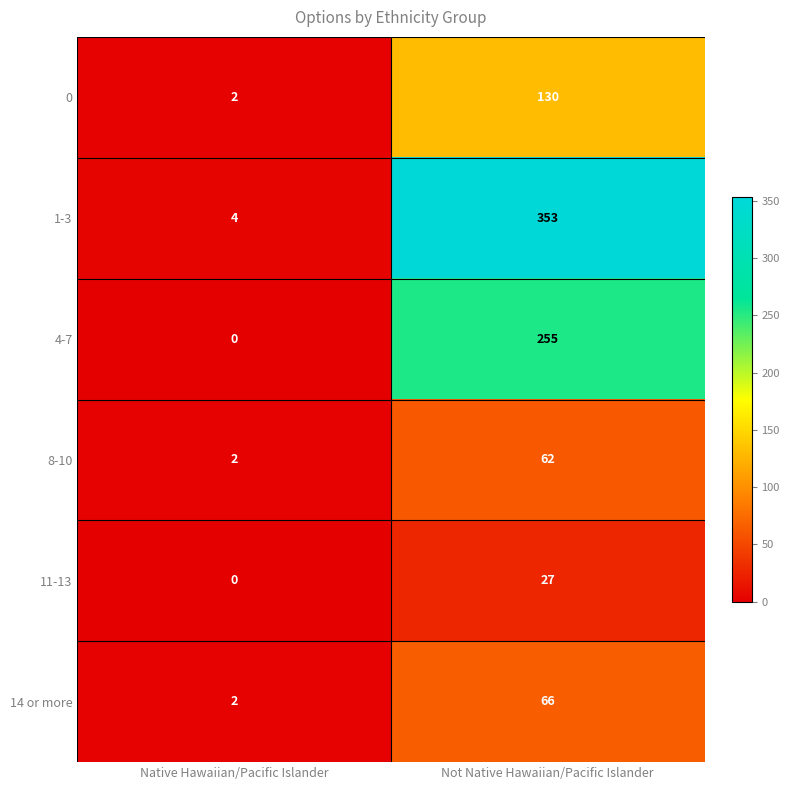

Count the number of categories in the chart.

2